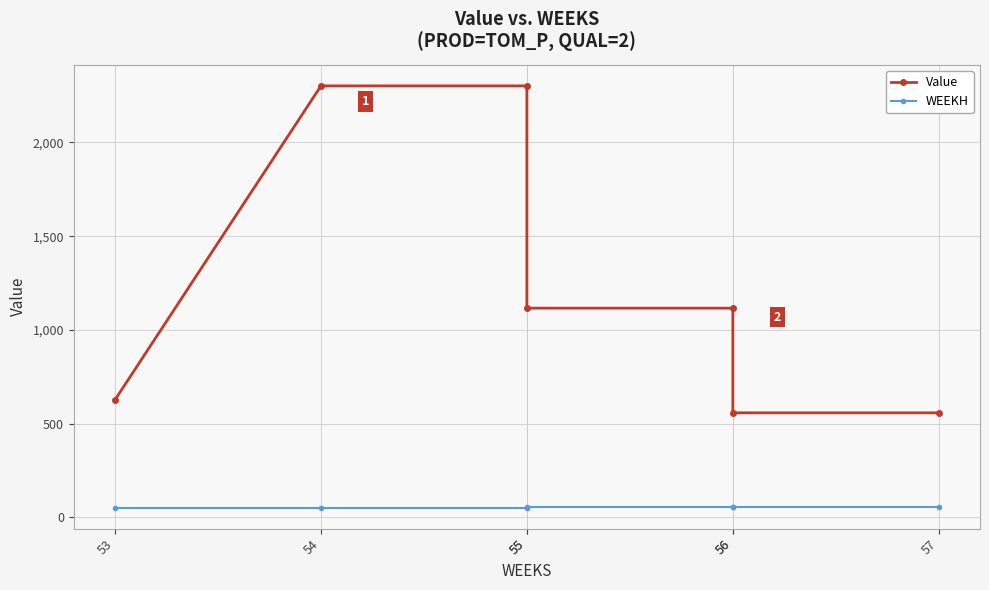

Which label corresponds to the largest value in the chart?

54